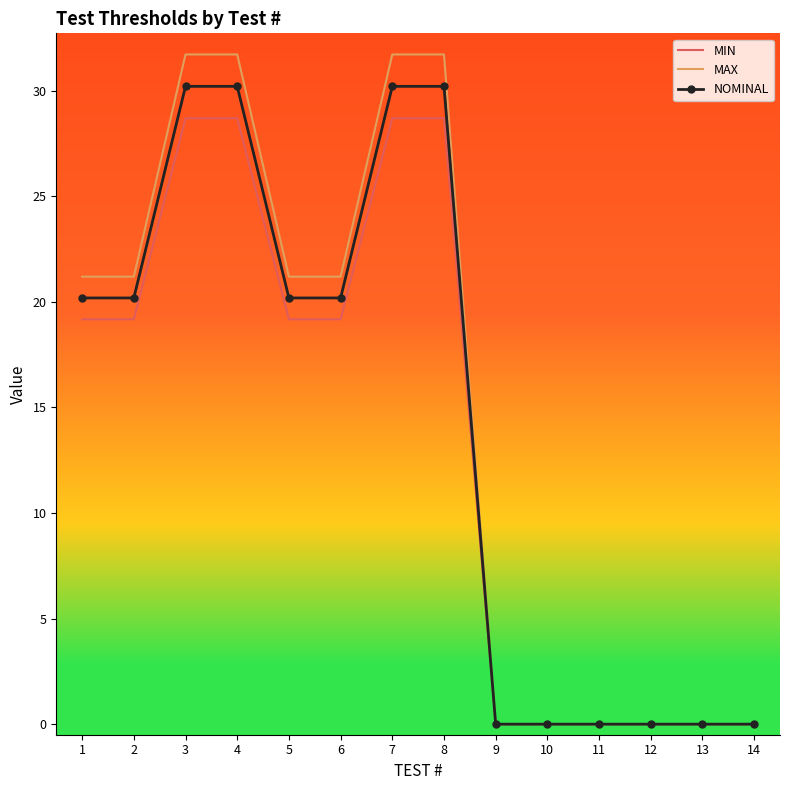

The MIN series shows 28.7 at 4. True or false?

True